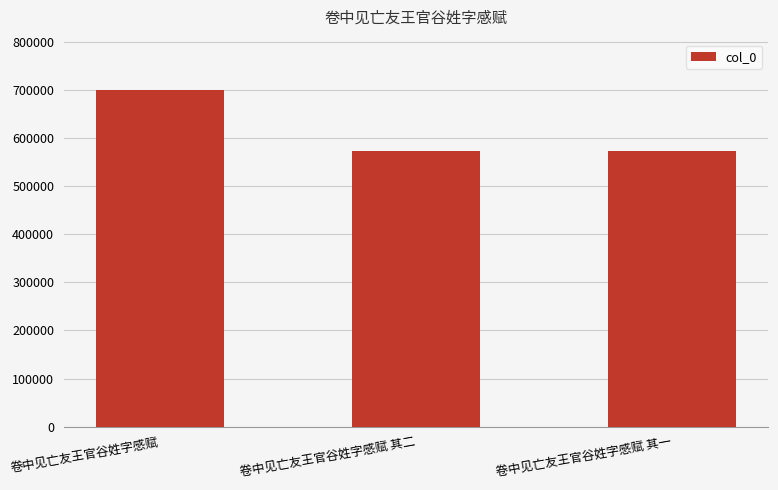

What is the average value?

614973